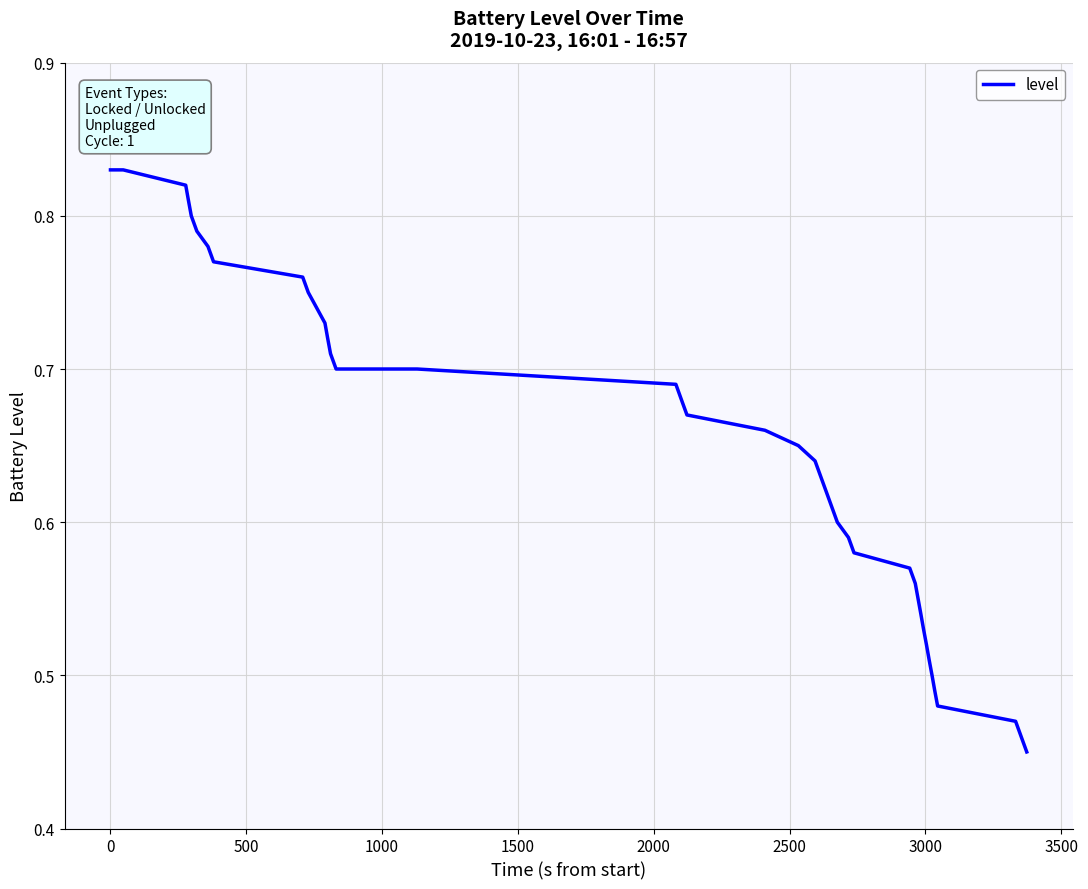

What is the difference between the maximum and minimum values?

0.4